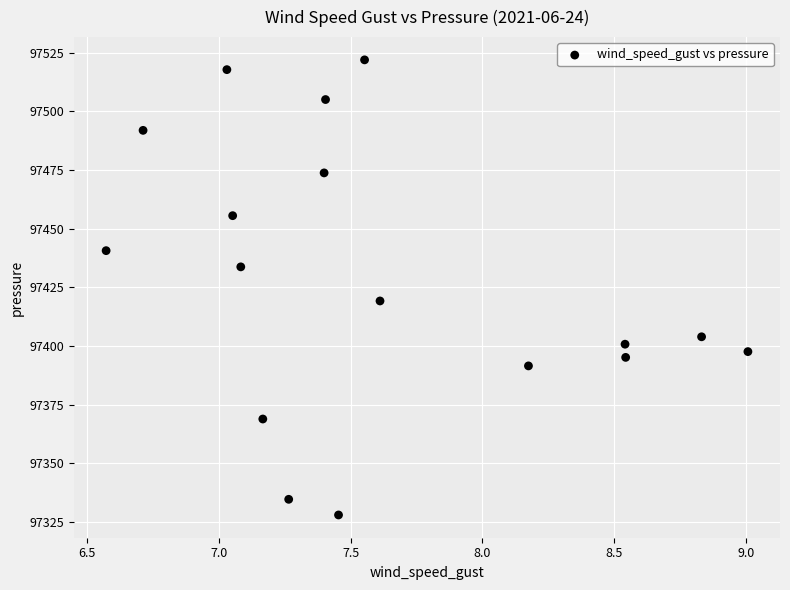

What is the range of X values (max minus min)?

2.4